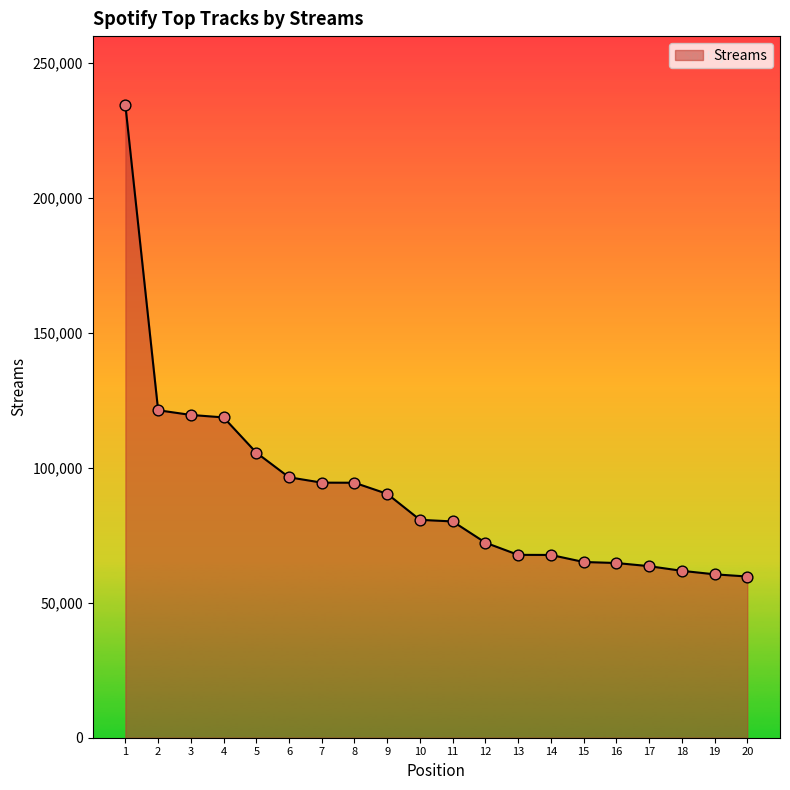

What is the ratio of the value at 11 to the value at 2?

0.7